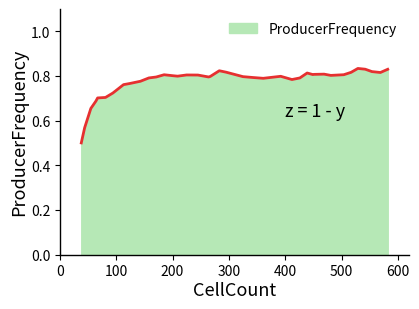

Rank the categories by value from highest to lowest.

529, 542, 582, 283, 554, 295, 517, 569, 439, 469, 451, 449, 504, 185, 225, 245, 481, 201, 209, 392, 267, 325, 264, 171, 343, 158, 426, 361, 412, 143, 124, 113, 94, 81, 67, 64, 55, 44, 38, 38